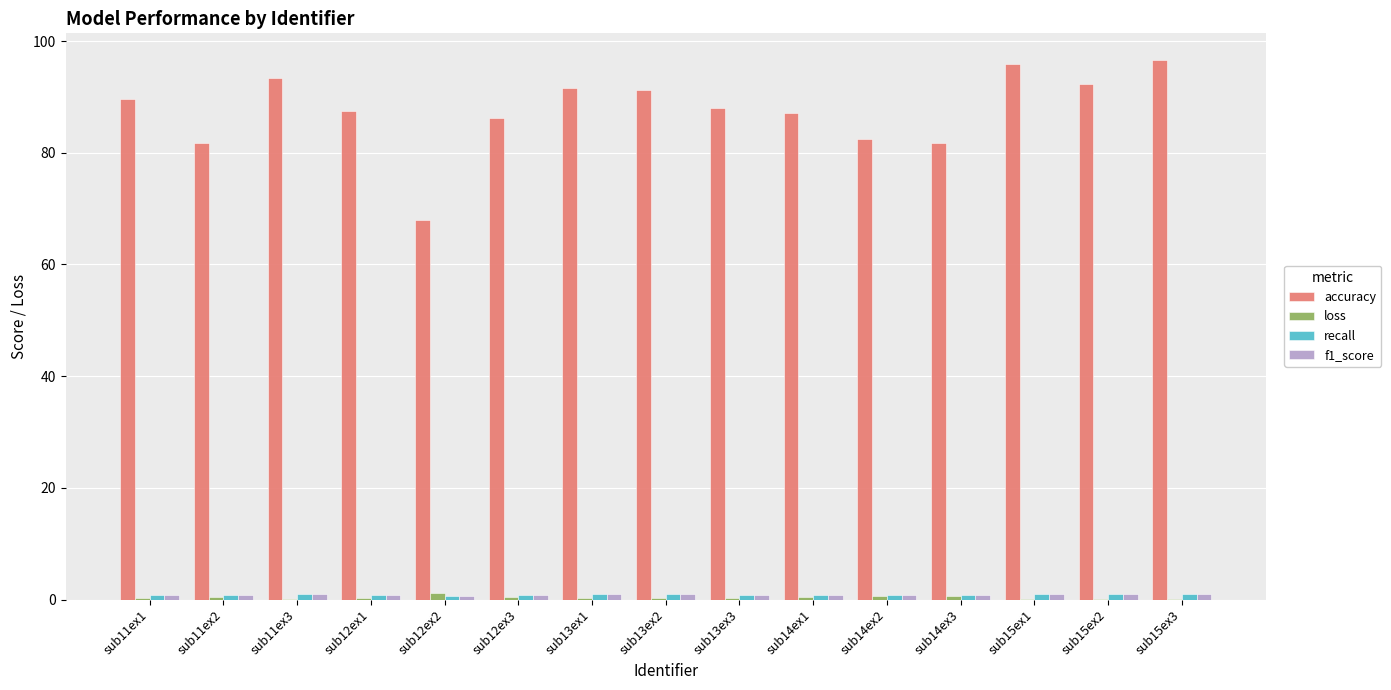

Between sub12ex3 and sub15ex3, which series saw the biggest shift?

accuracy